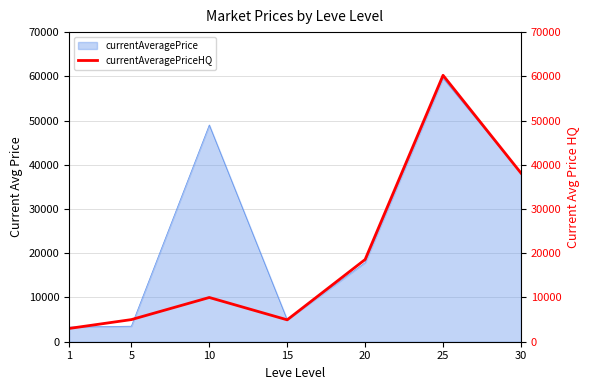

What is the minimum value shown in the chart?

3000